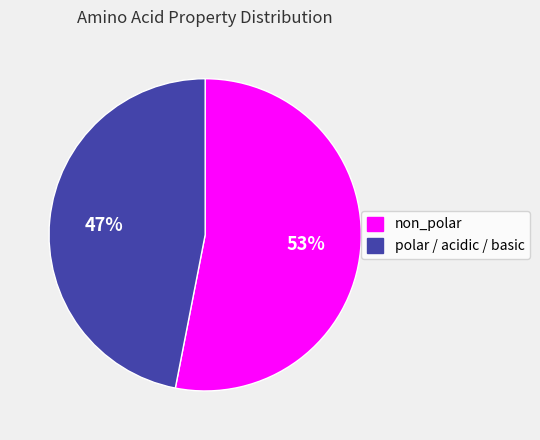

Which slice is the smallest?

polar / acidic / basic